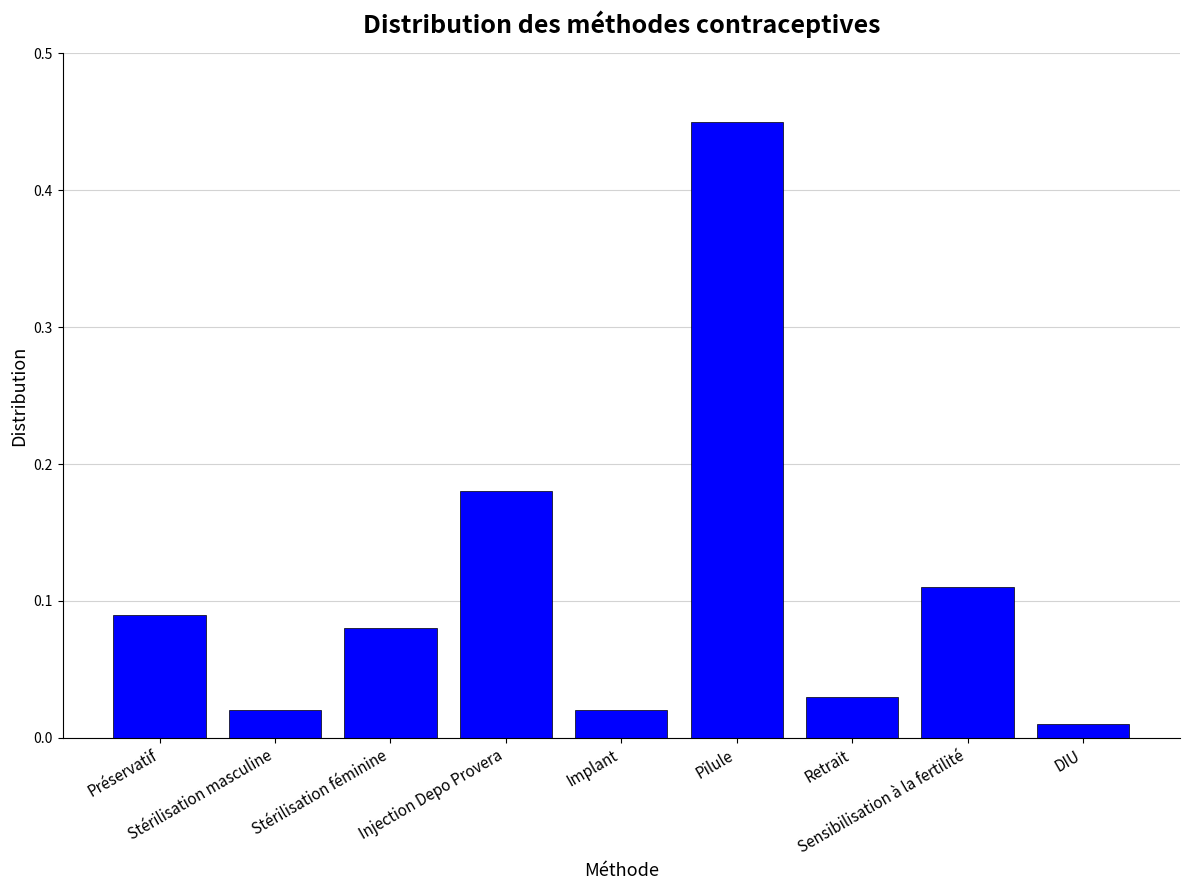

What is the difference between the maximum and minimum values?

0.4